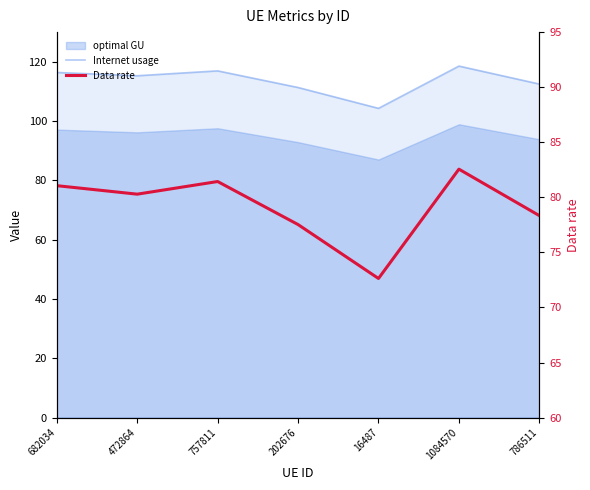

Where is the first local minimum for Data rate?

472864